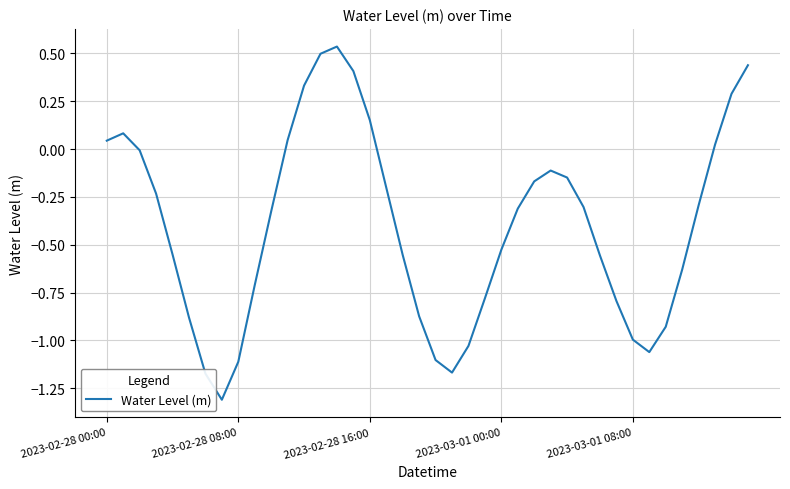

What is the difference between the maximum and minimum values?

1.8